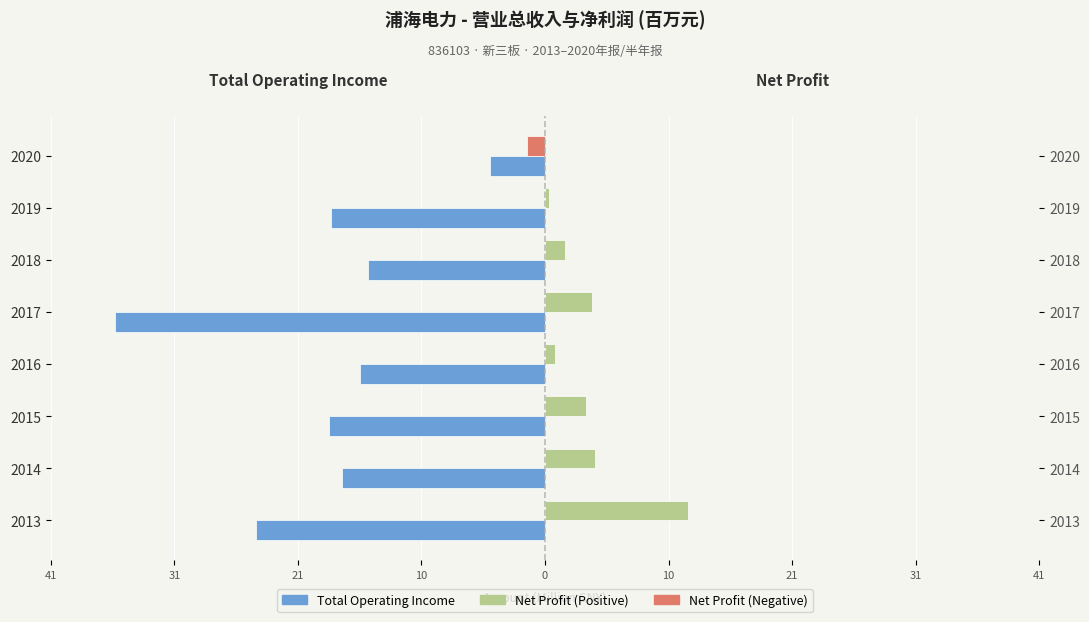

What is the difference between the maximum and second lowest values in the Net Profit (Positive) series?

11.6